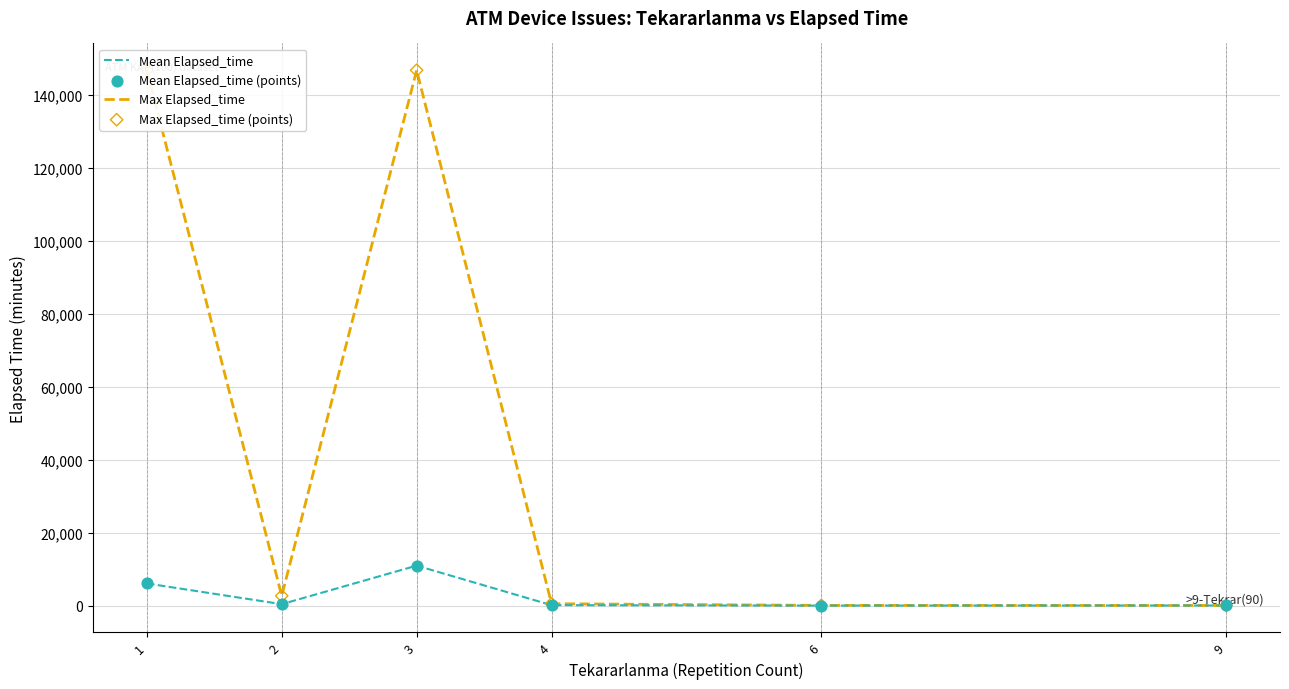

Which series has the largest total across all categories?

Max Elapsed_time